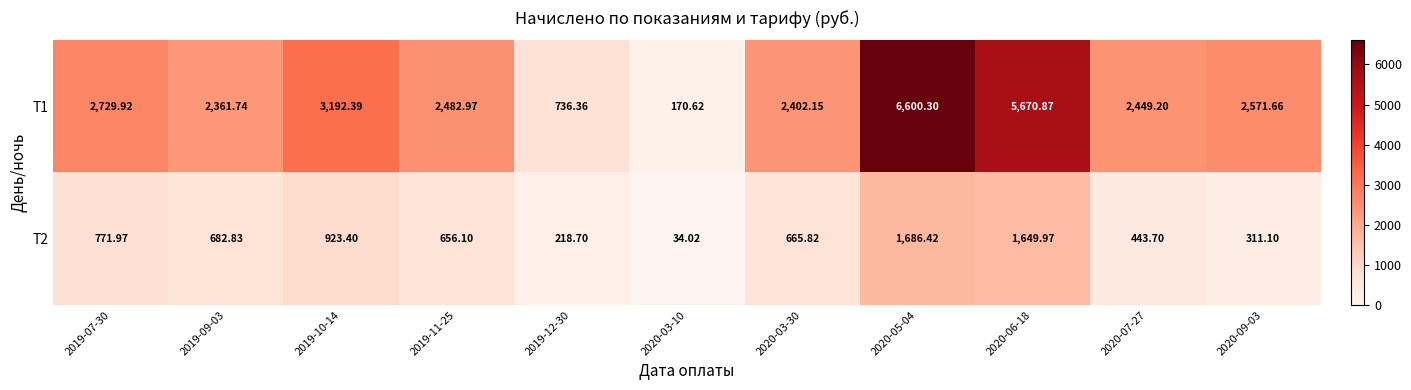

Is the value of Т1 at 2020-05-04 greater than the value of Т2 at 2019-11-25?

Yes